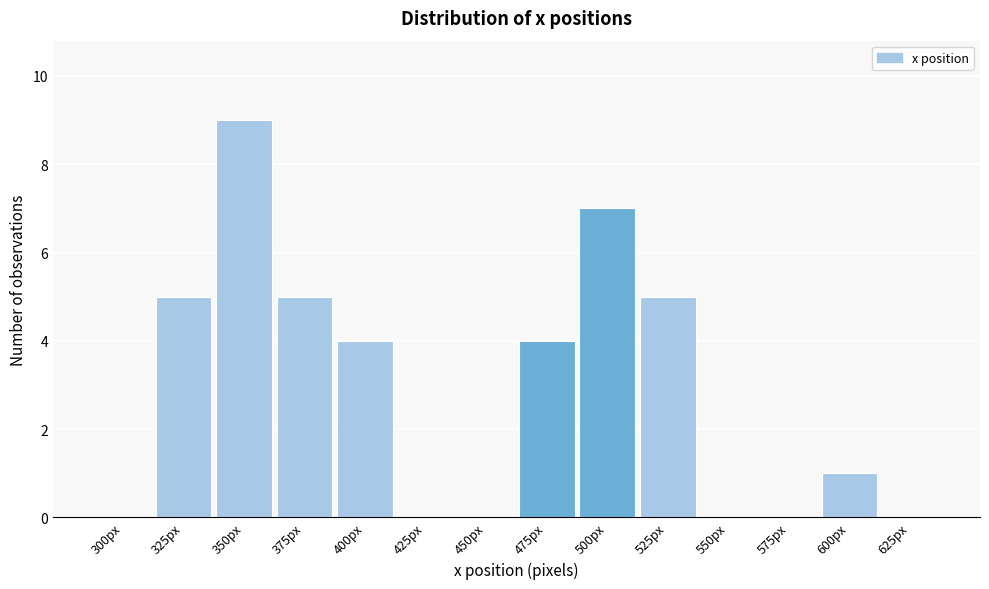

Reading right to left, what are all the values shown in this chart?

625px=0	600px=1	575px=0	550px=0	525px=5	500px=7	475px=4	450px=0	425px=0	400px=4	375px=5	350px=9	325px=5	300px=0